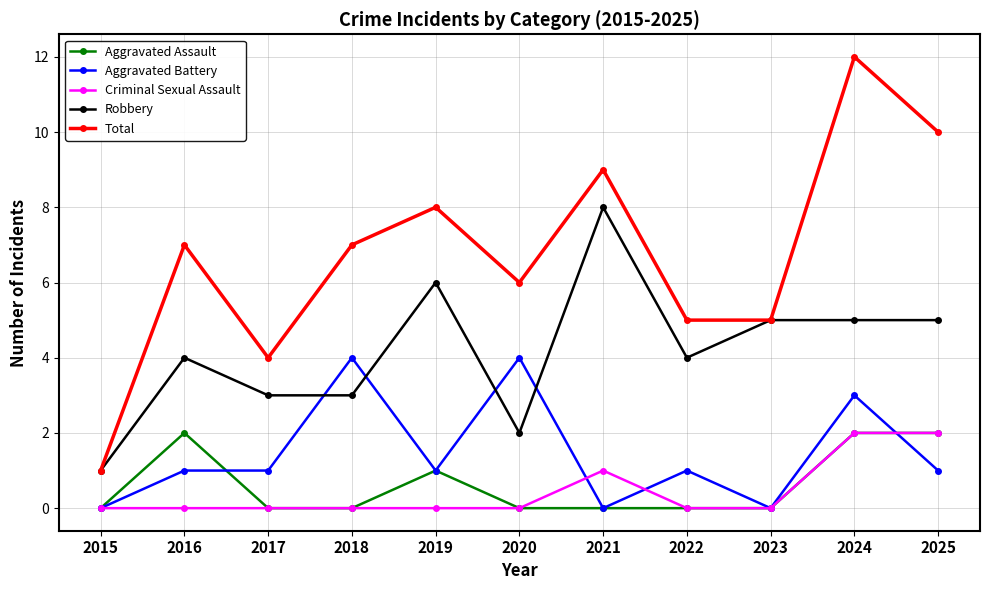

True or false: Aggravated Battery and Total cross at least once.

False